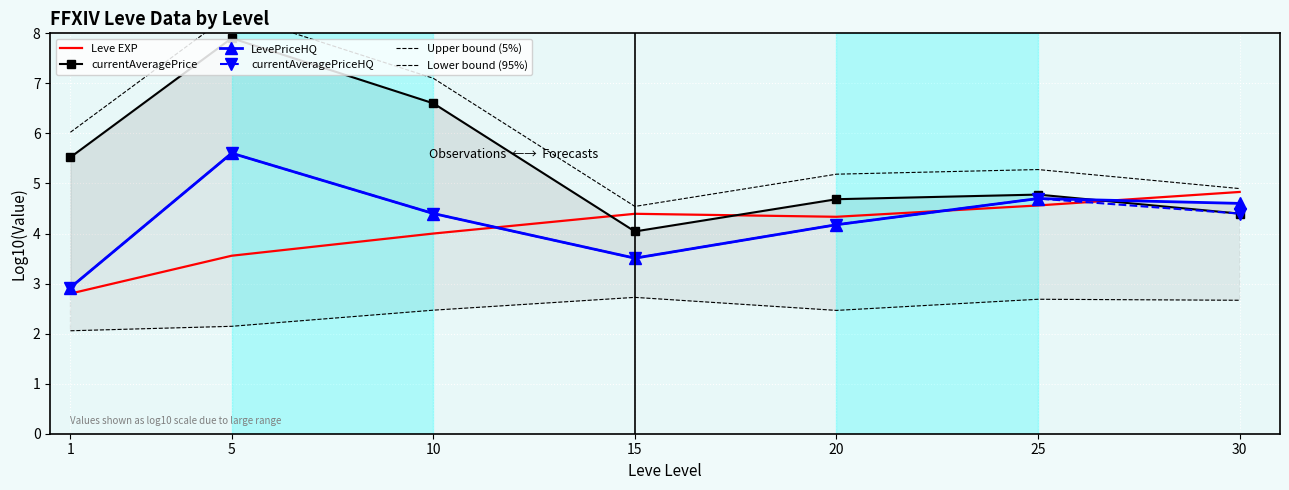

Which series has the largest range (max minus min)?

currentAveragePrice